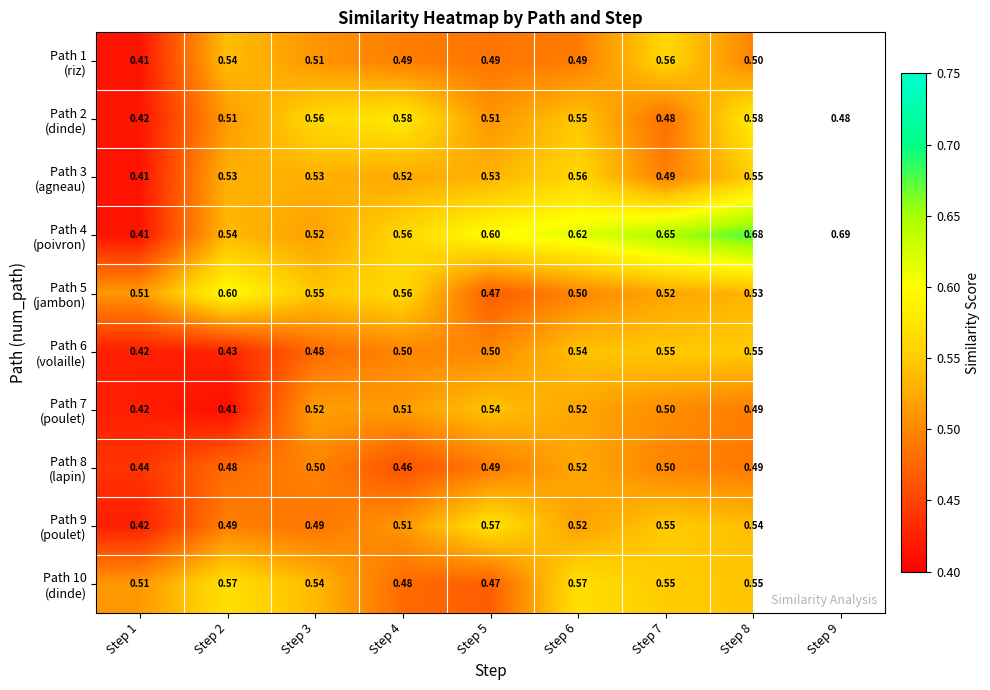

At Step 1, list the series in order from smallest to largest.

Path 1 (riz), Path 3 (agneau), Path 4 (poivron), Path 2 (dinde), Path 6 (volaille), Path 7 (poulet), Path 9 (poulet), Path 8 (lapin), Path 5 (jambon), Path 10 (dinde)